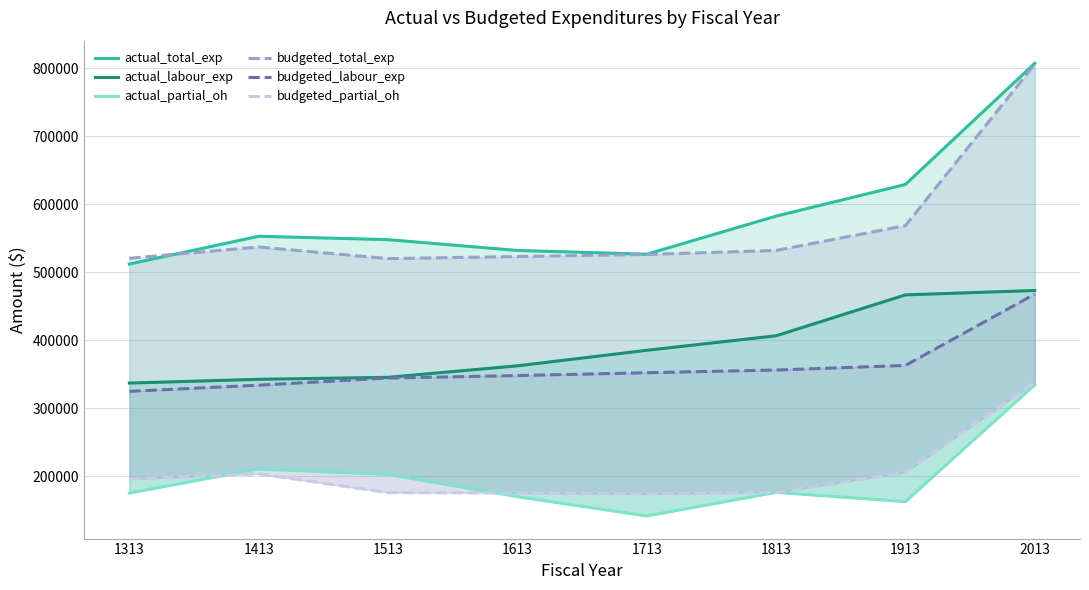

Reading left to right, extract all data points from this chart.

actual_total_exp: 1313=511967.8	1413=552858.4	1513=547879.4	1613=531981.4	1713=526465.5	1813=582478.5	1913=629084.4	2013=807318.0
actual_labour_exp: 1313=336848.0	1413=342427.0	1513=345333.0	1613=362250.0	1713=385093.0	1813=406419.5	1913=466620.8	2013=473060.0
actual_partial_oh: 1313=175119.8	1413=210431.4	1513=202546.4	1613=169731.4	1713=141372.5	1813=176059.0	1913=162463.6	2013=334258.0
budgeted_total_exp: 1313=520455.0	1413=537060.0	1513=519946.0	1613=523053.0	1713=526036.0	1813=531999.0	1913=568512.0	2013=805784.0
budgeted_labour_exp: 1313=324697.0	1413=333777.0	1513=344250.0	1613=347886.0	1713=352060.0	1813=356074.0	1913=362837.0	2013=467724.0
budgeted_partial_oh: 1313=195758.0	1413=203283.0	1513=175696.0	1613=175167.0	1713=173976.0	1813=175925.0	1913=205675.0	2013=338060.0